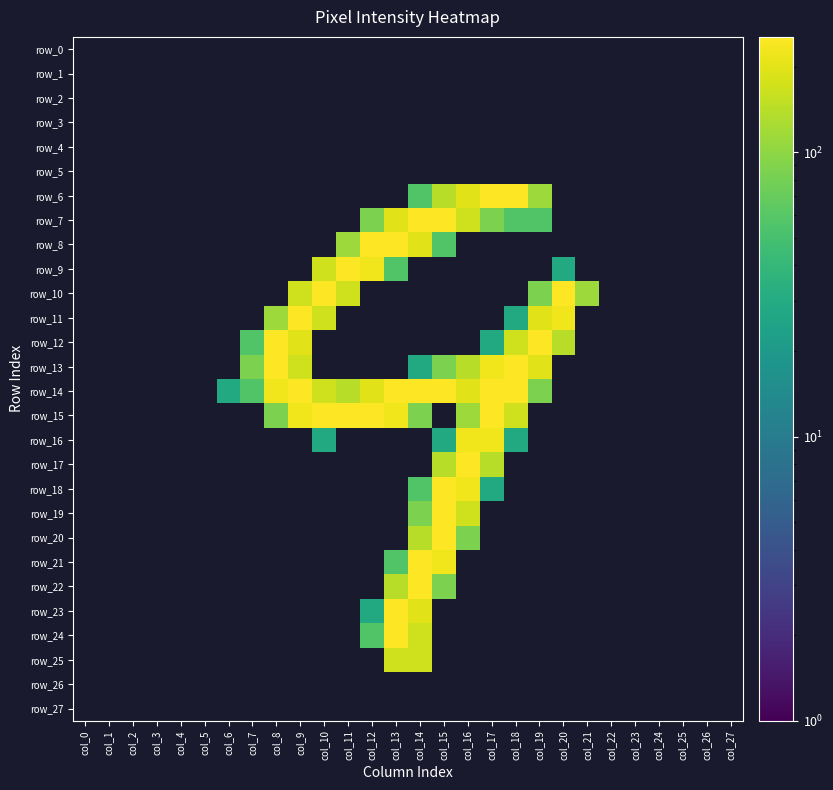

What is the difference between the row_21 values at col_23 and col_14?

255